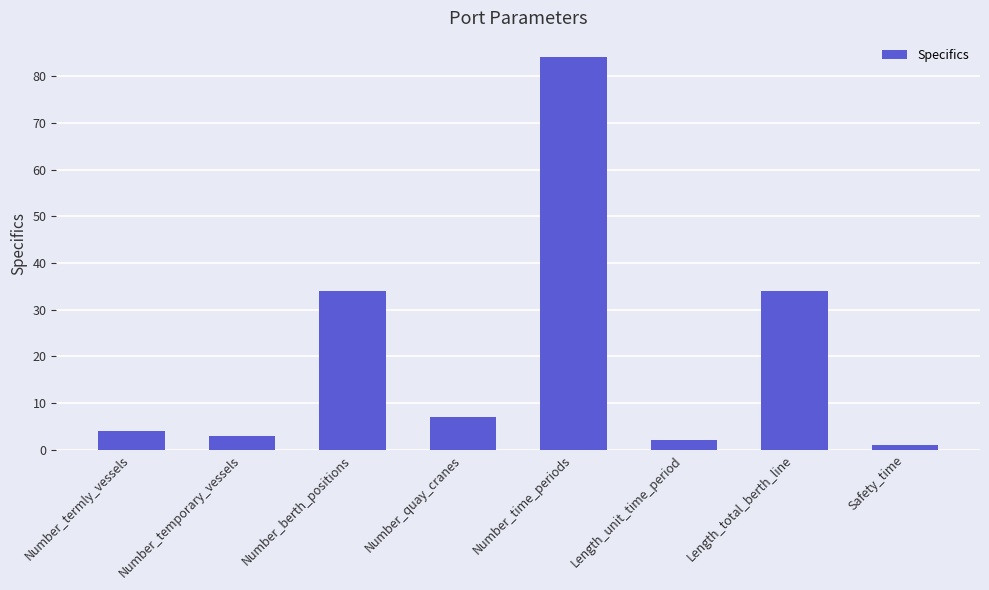

What value does the data have at Number_time_periods, to the nearest 10?

80